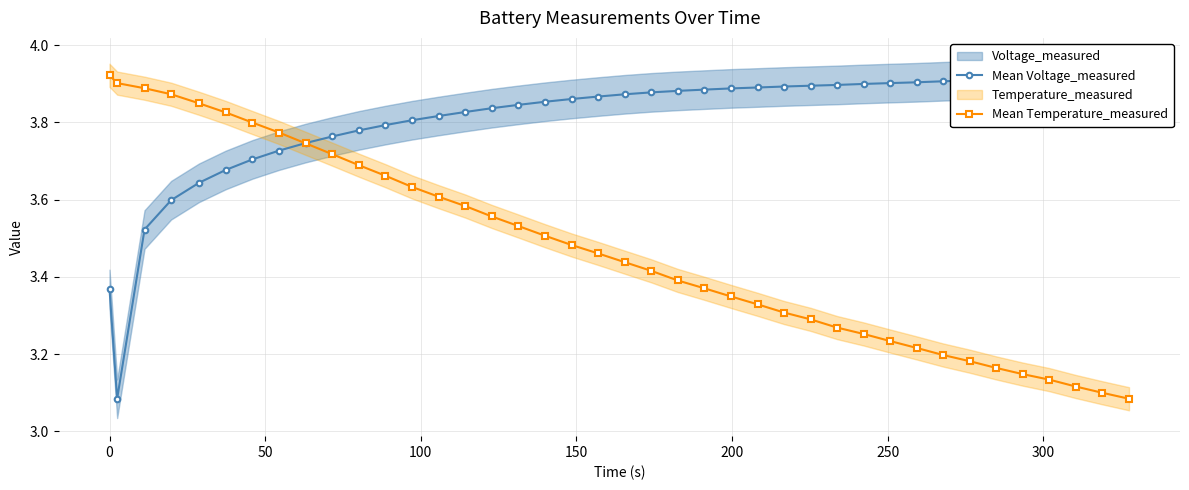

What is the smallest value displayed?

3.1